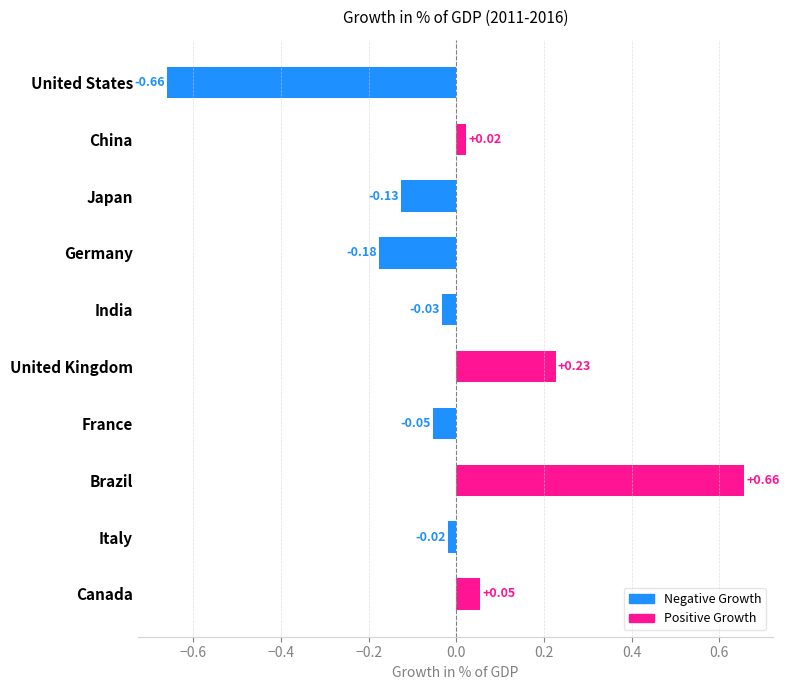

Which category has the highest value across all series?

Brazil